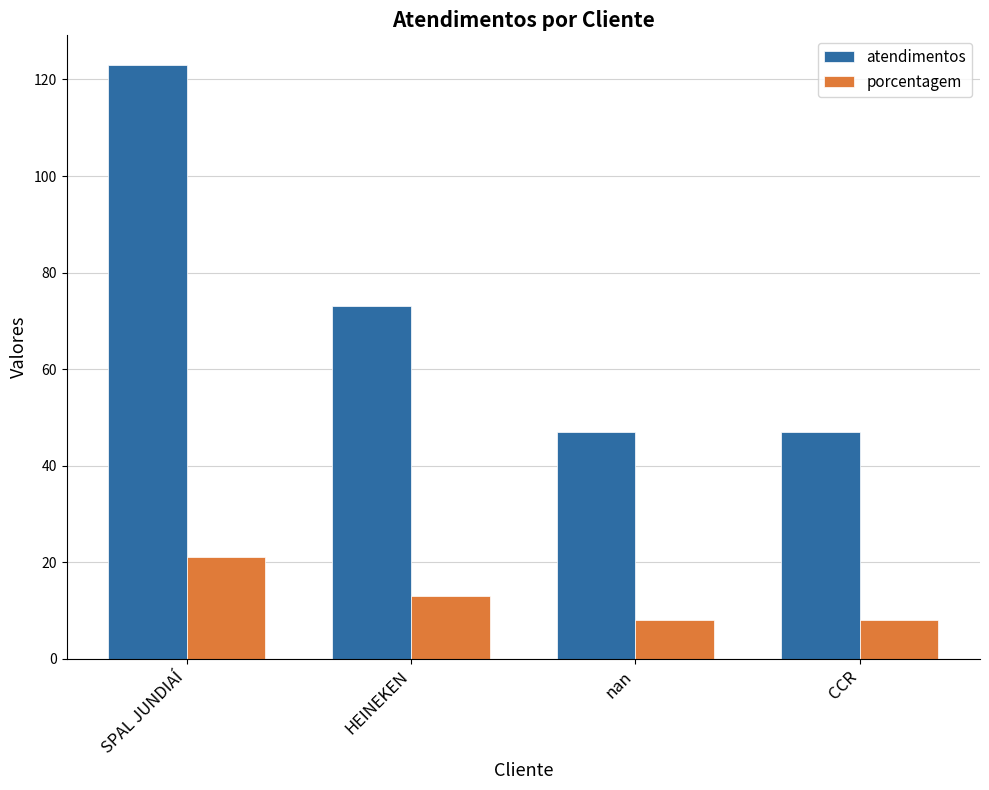

What is the label of the 4th bar from the left?

CCR